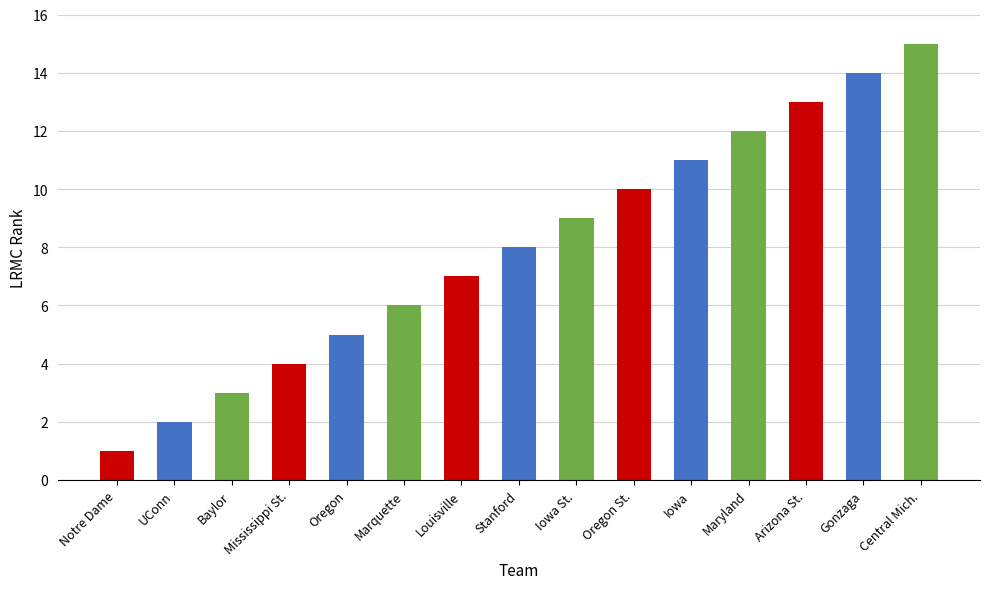

Reading left to right, list all the values displayed in this chart.

1	2	3	4	5	6	7	8	9	10	11	12	13	14	15